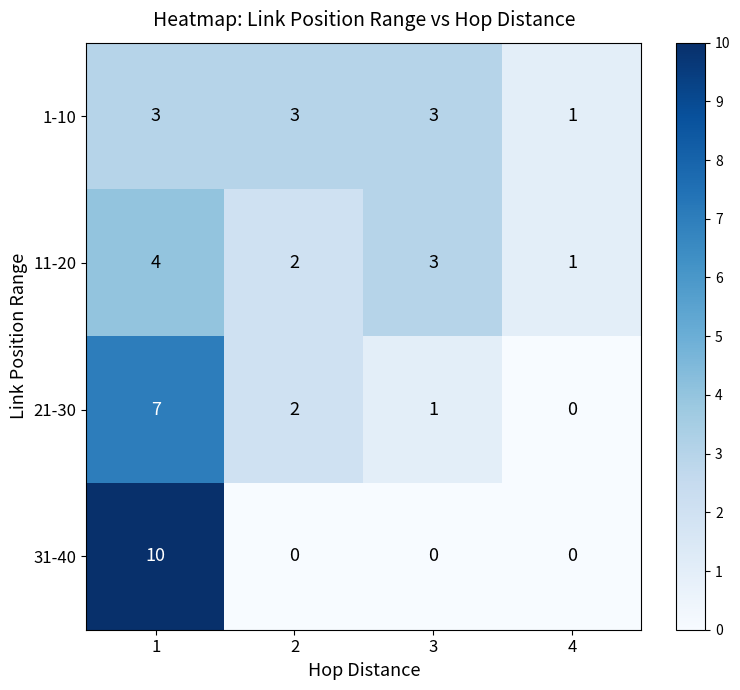

Rank the series by their maximum value, from highest to lowest.

31-40, 21-30, 11-20, 1-10